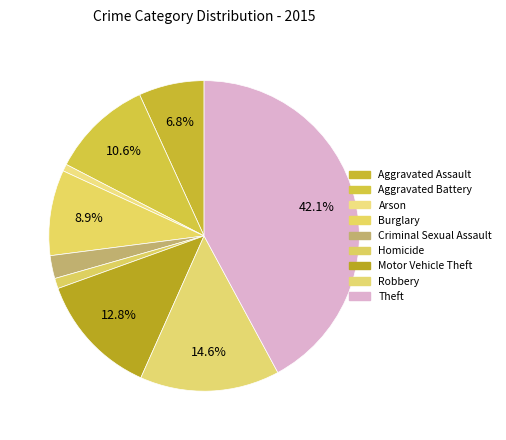

True or false: Motor Vehicle Theft accounts for 13% of the total.

True